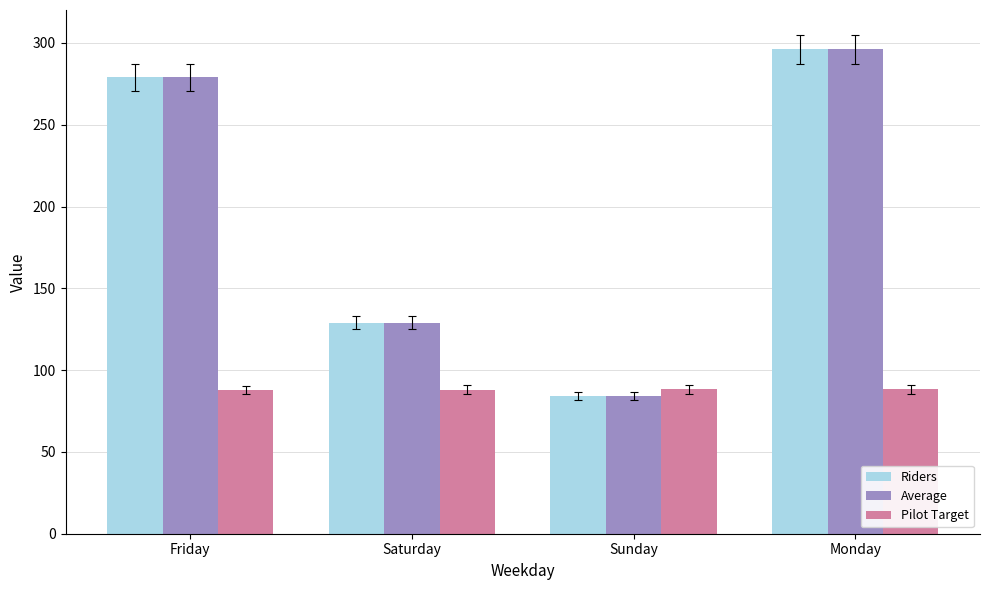

What are all the series names shown in the legend?

Riders, Average, Pilot Target